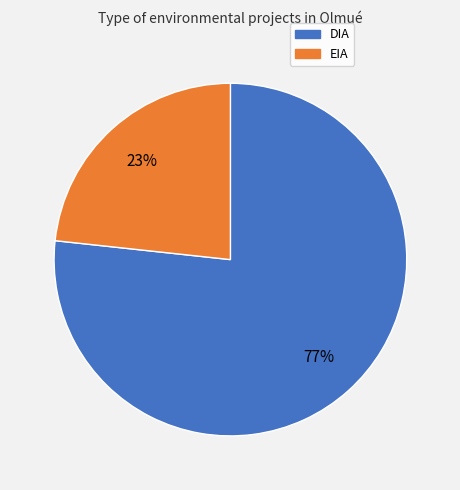

Which has a higher value, DIA or EIA?

DIA